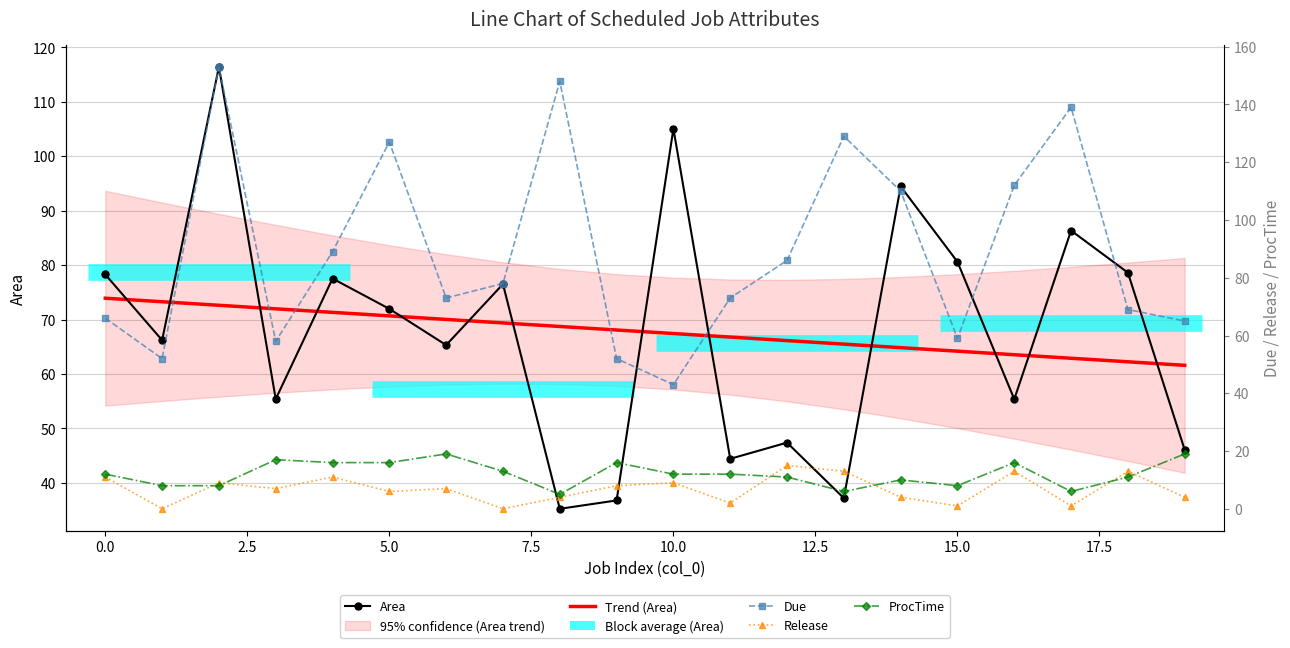

What is the approximate value of Release at 15?

1.0